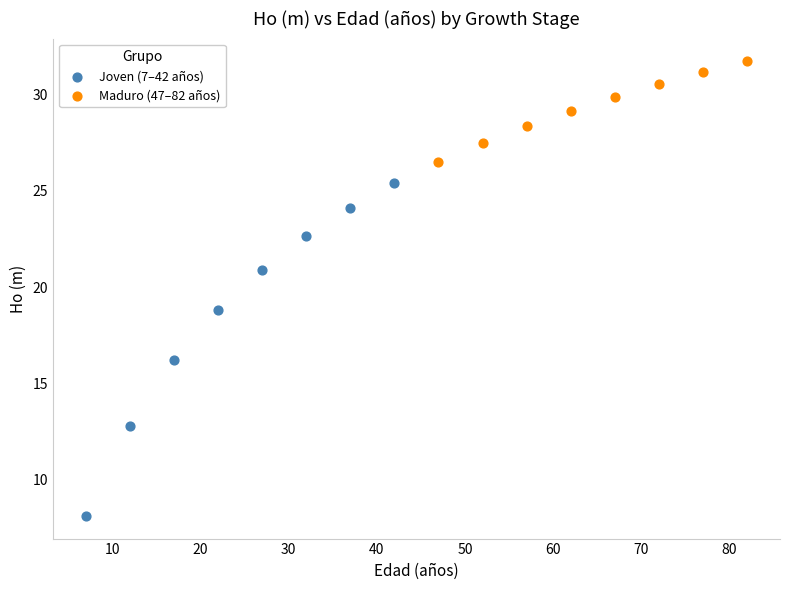

Which series reaches the maximum Y coordinate?

Maduro (47–82 años)